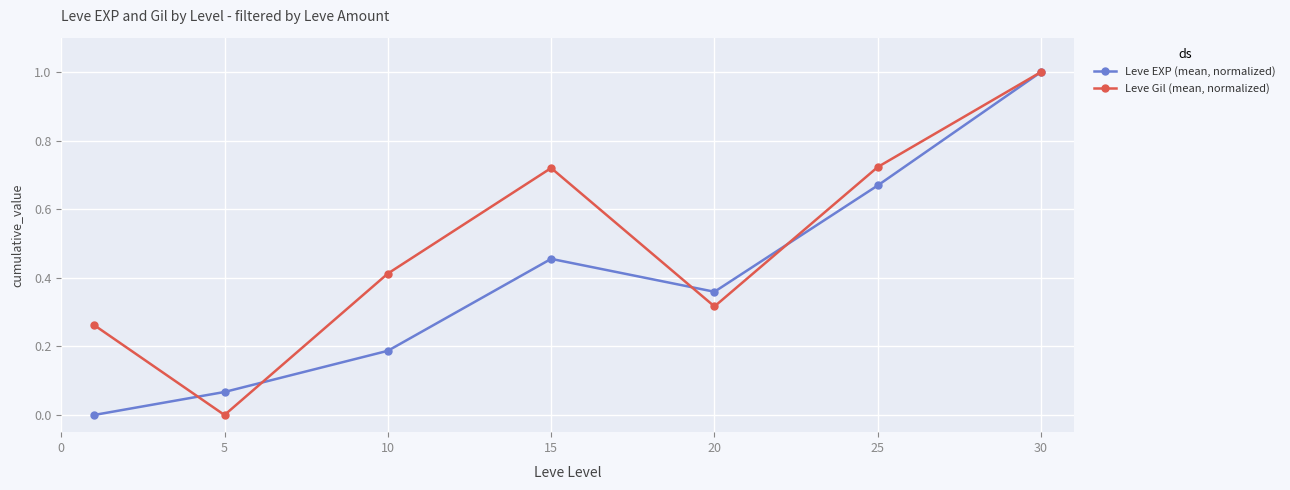

How many positive values does the Leve Gil (mean, normalized) series have?

6